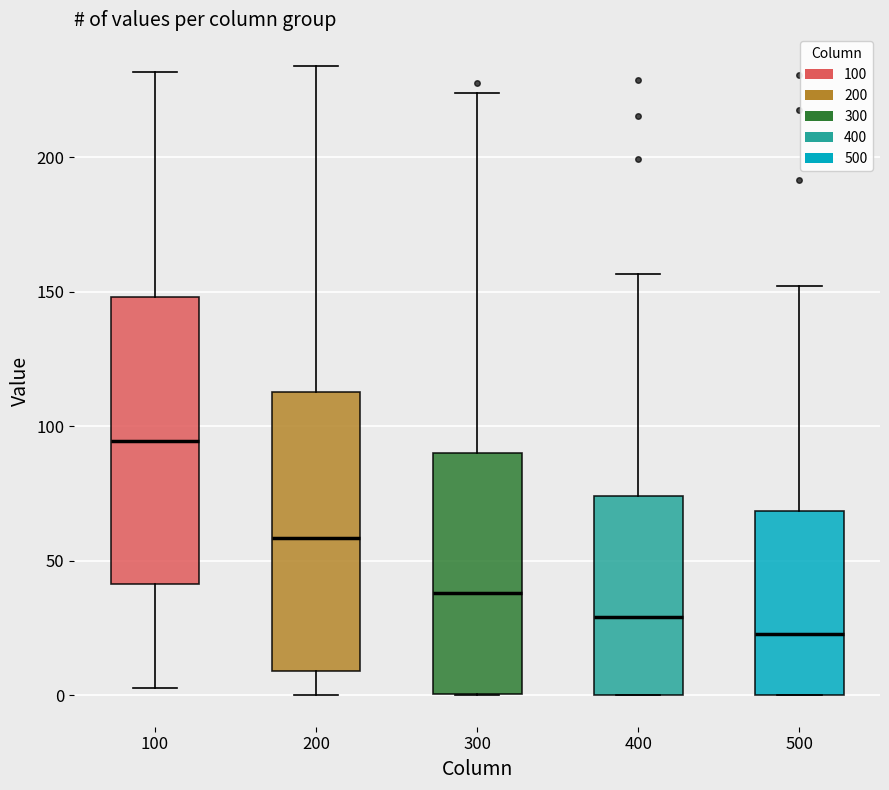

Which box has the highest median line?

100